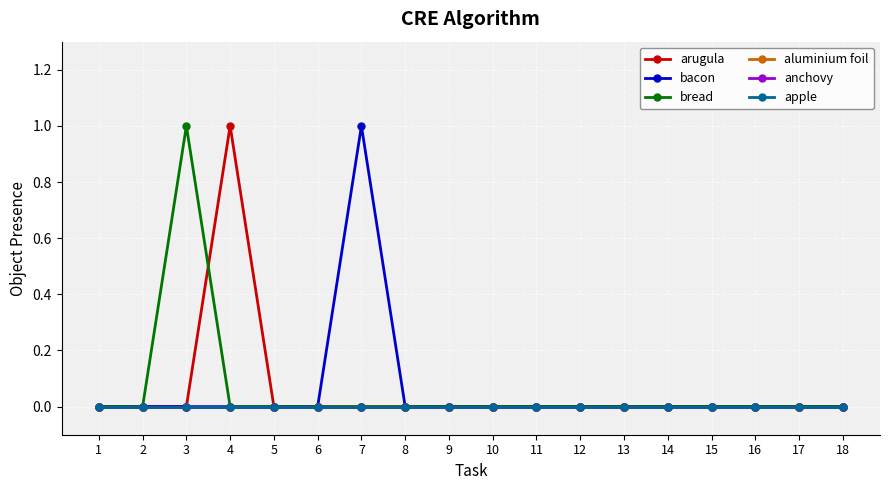

Is this an area chart (filled region under the line)?

No